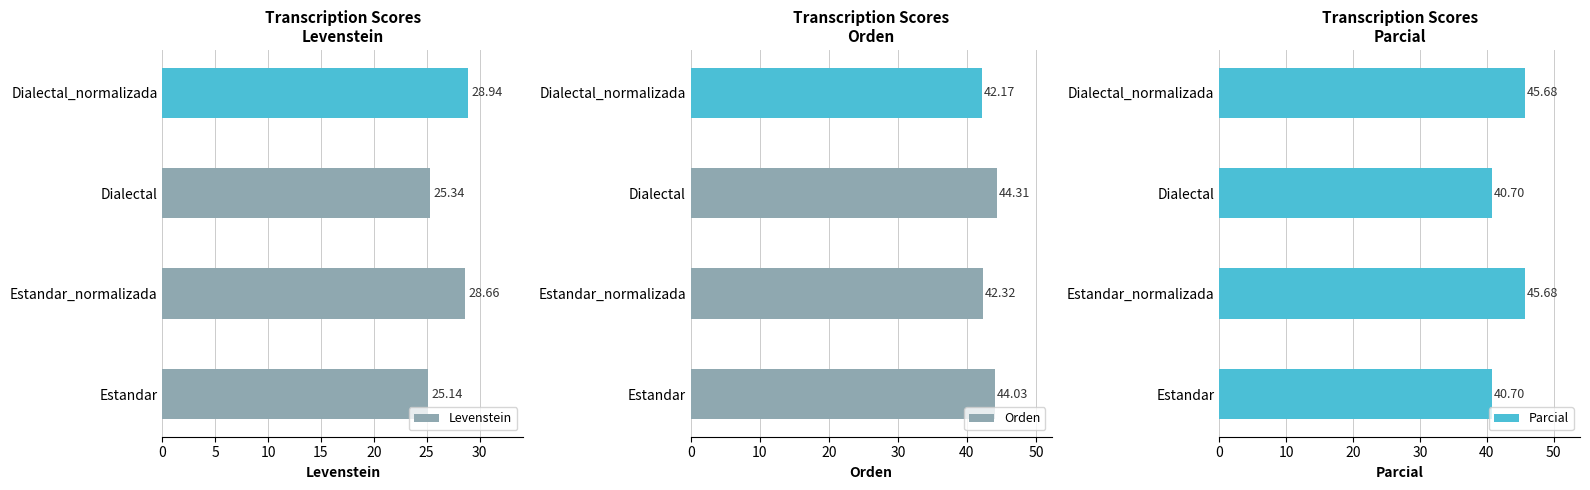

What is the average value of the Orden series?

43.2